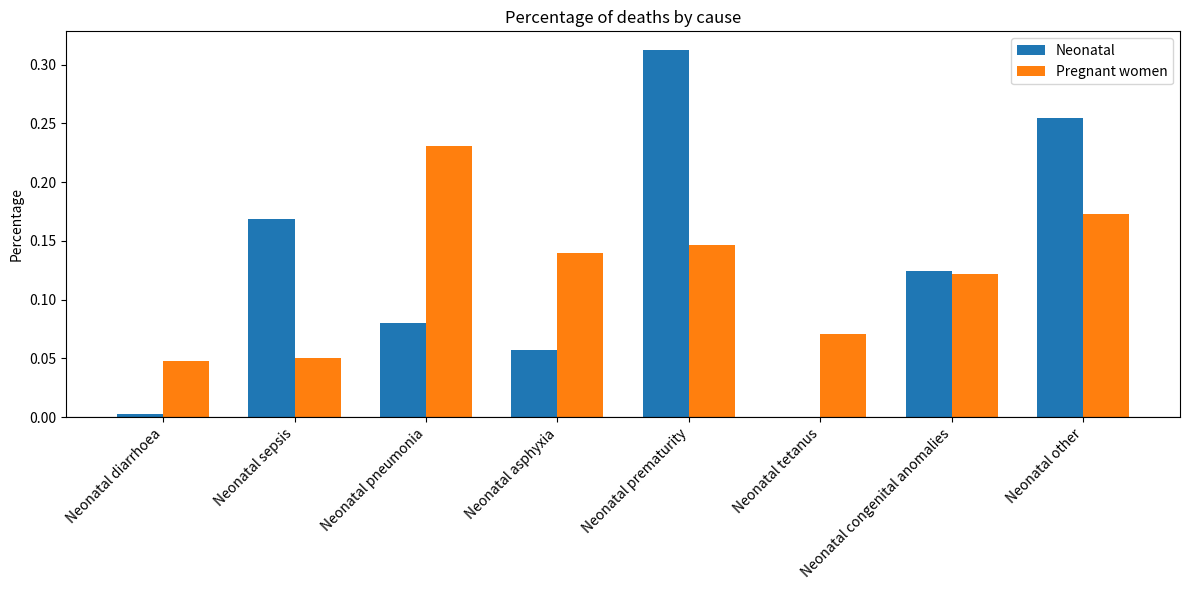

Are the bars grouped side by side (vs. stacked)?

Yes